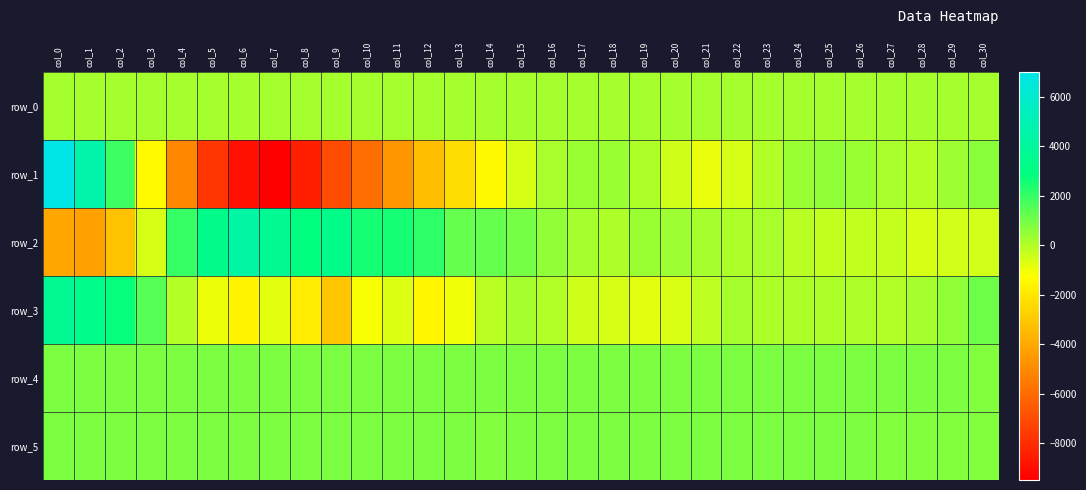

At which label does row_2 reach its peak?

col_6